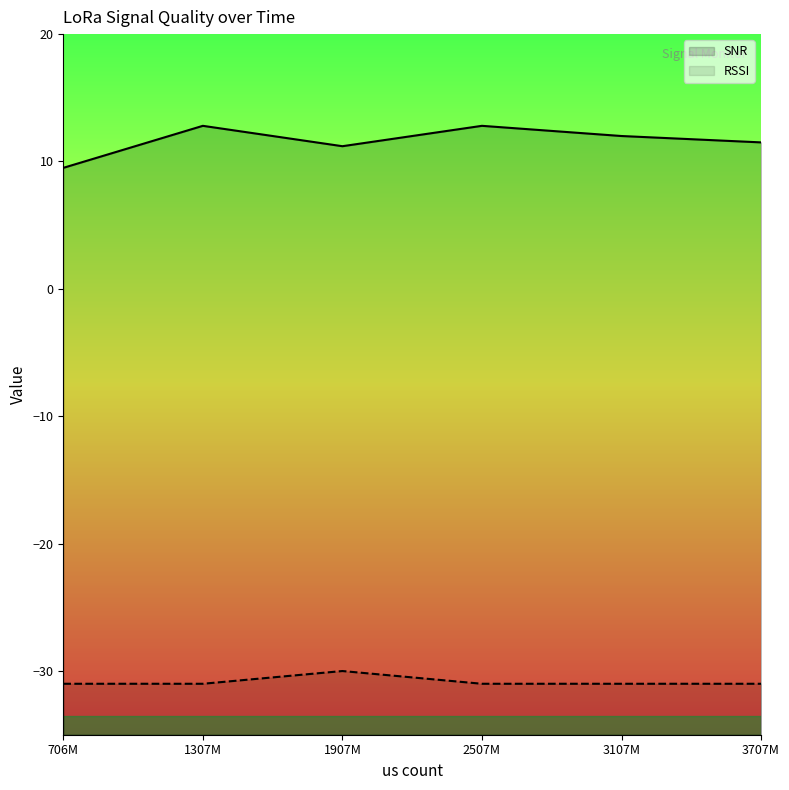

True or false: SNR has a value of 7.7 at 1907M.

False